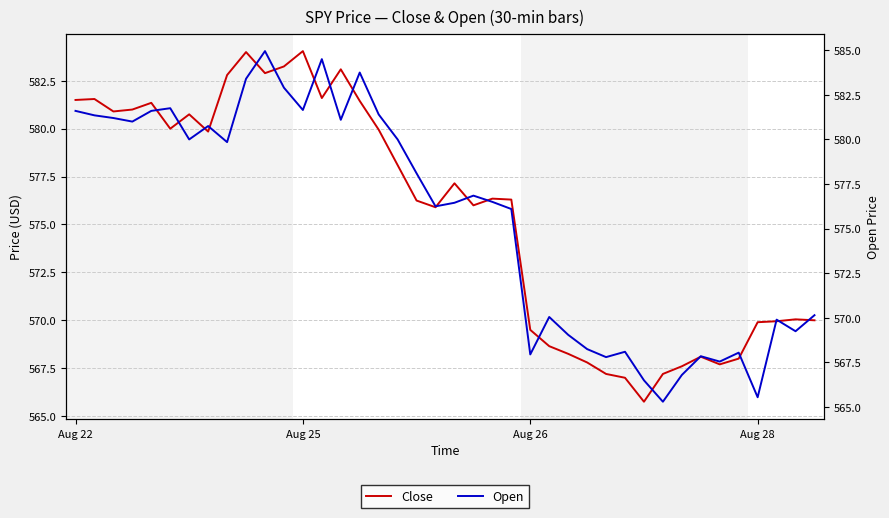

What is the sum of the Open values at 35 and 30?

1134.5